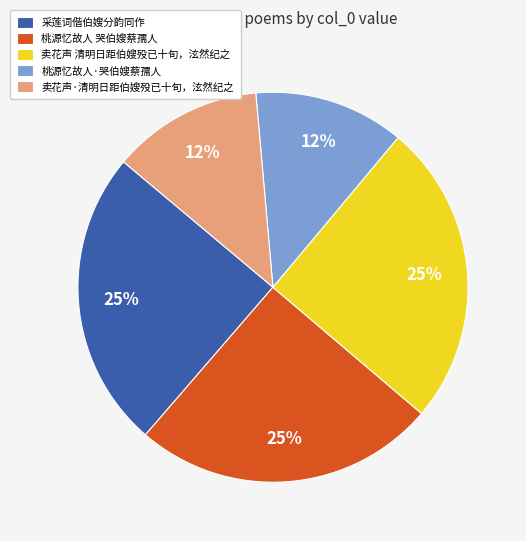

Is there a majority slice in this chart?

No